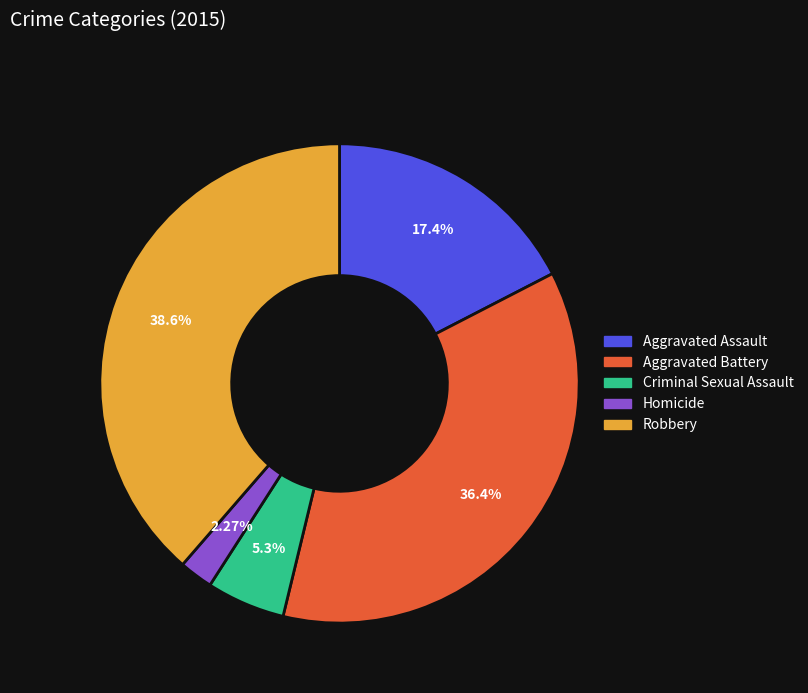

How many slices are in this pie chart?

5